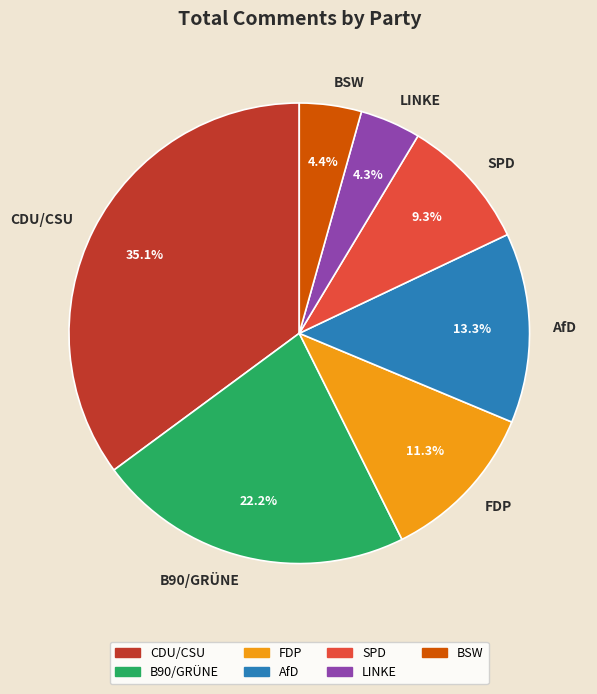

What portion of the pie excludes SPD?

90.7%